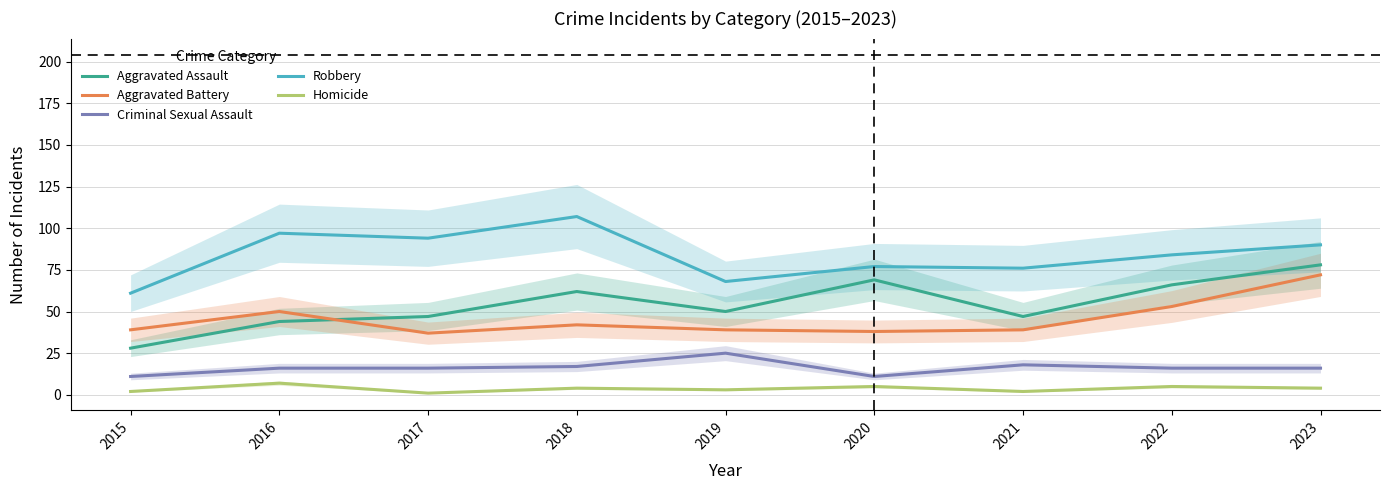

How many data points in Robbery are less than 84?

4